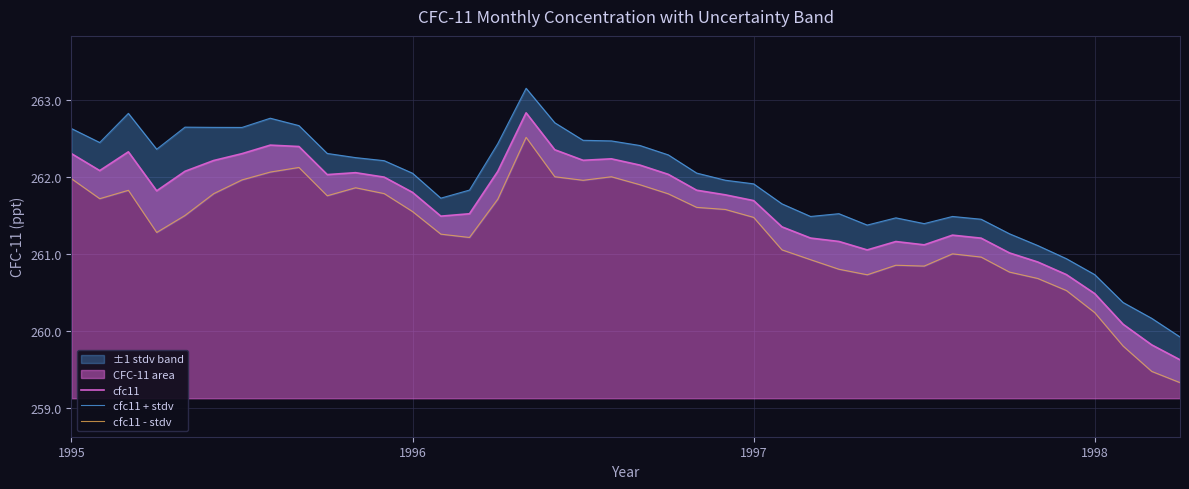

The value of cfc11 at 1998 is 260.5. True or false?

True